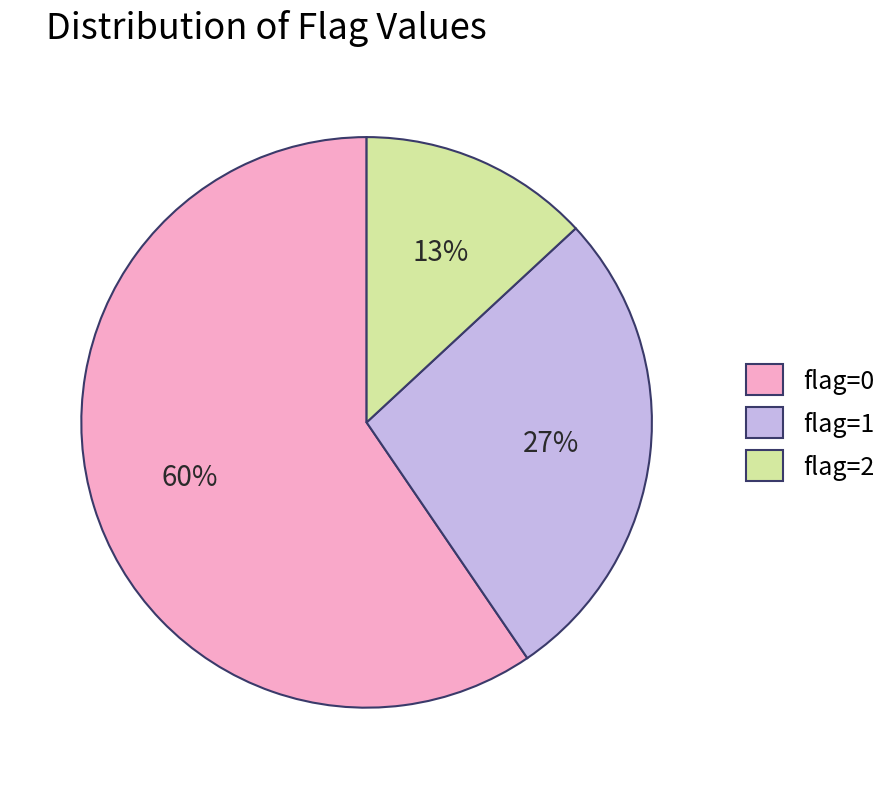

To the nearest percent, what is the combined percentage of flag=2 and flag=0?

73%